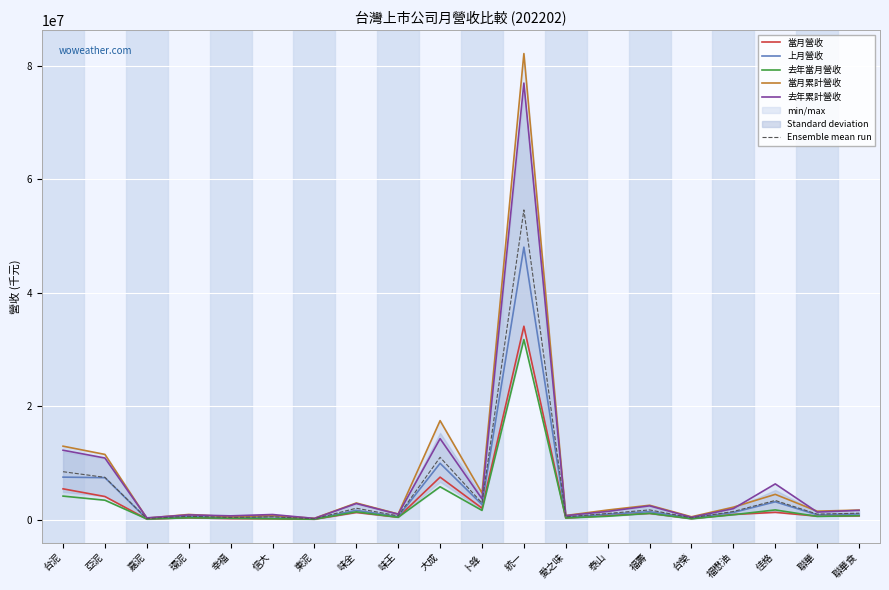

How many lines are shown in the chart?

6